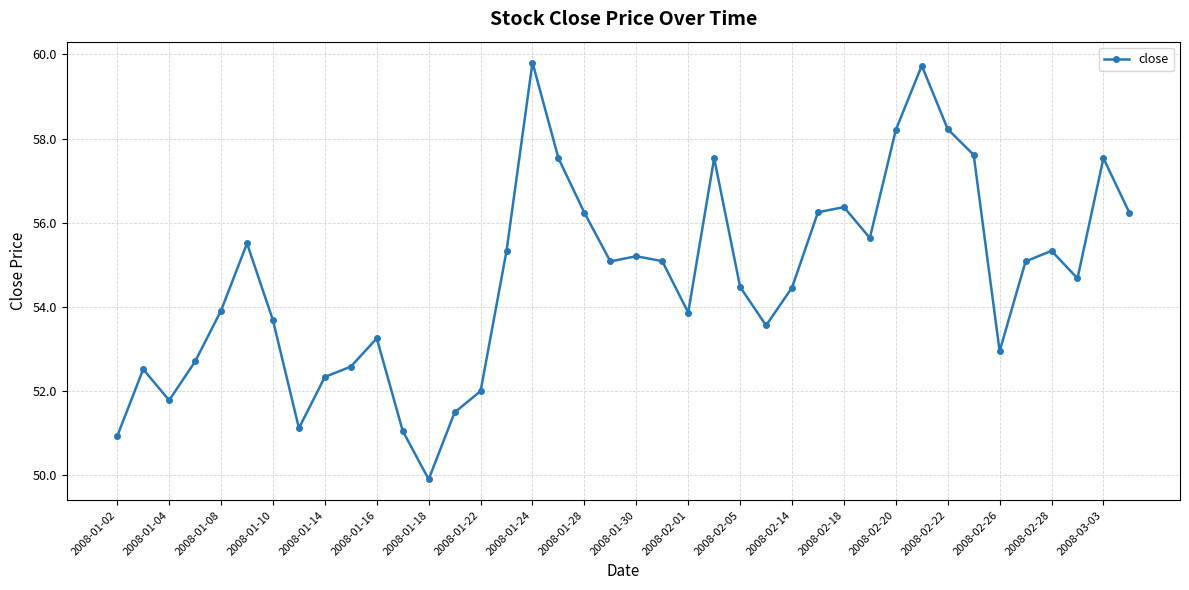

What is the value of the 27th point from the left?

54.5